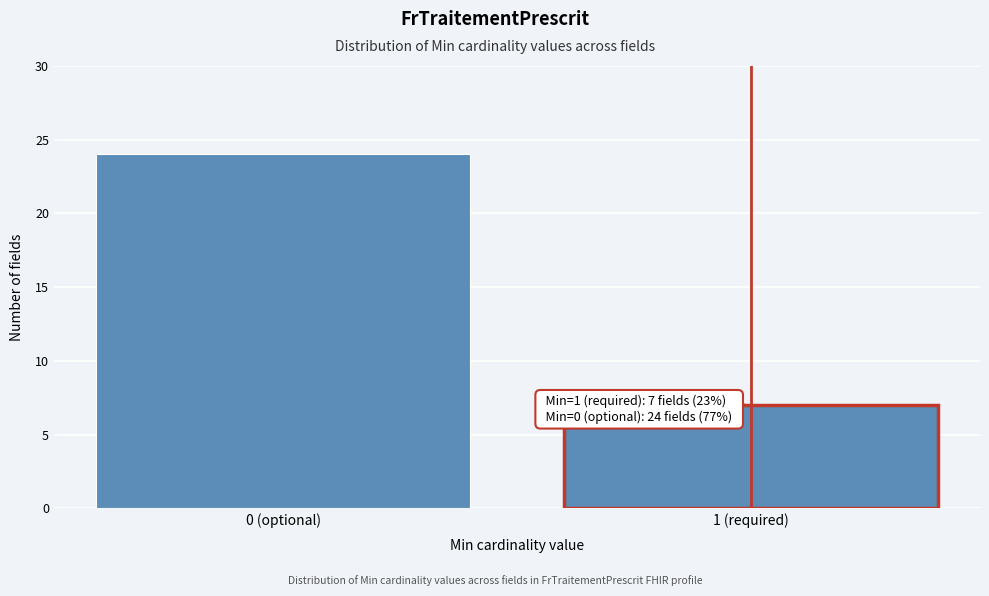

Reading left to right, list all the values displayed in this chart.

0 (optional)=24	1 (required)=7